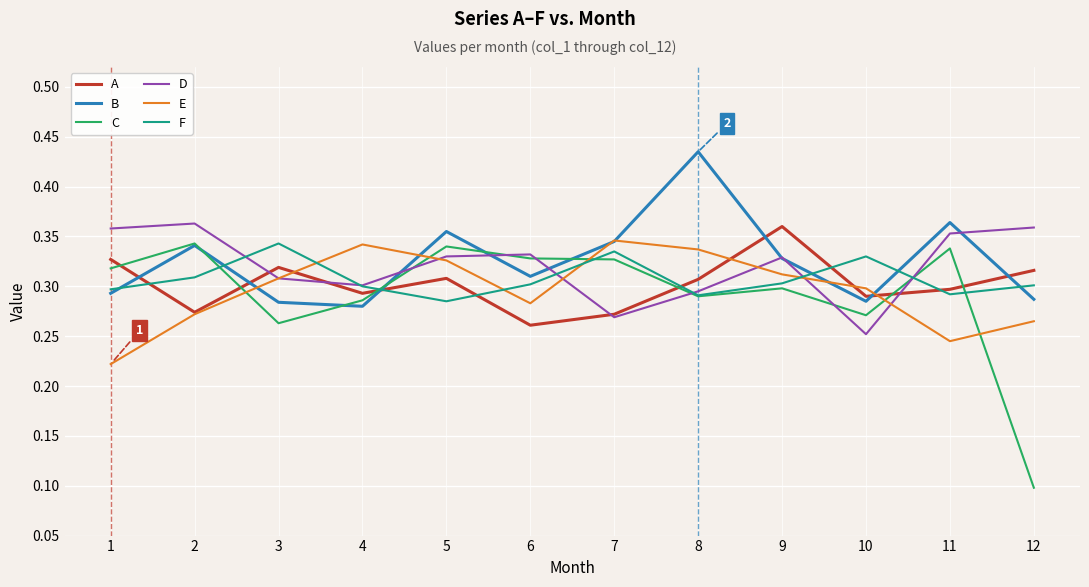

Where is C nearest to the value 0?

12